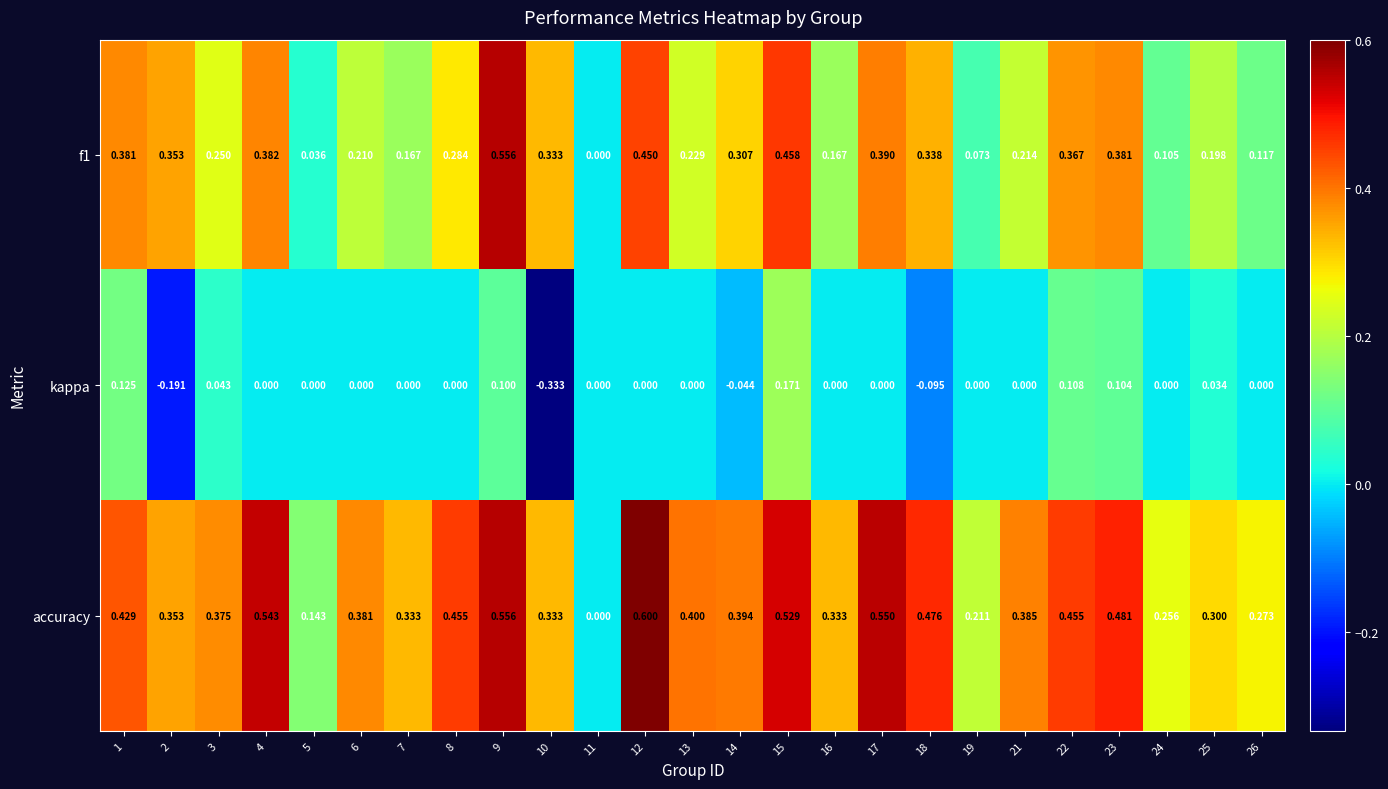

Which series has the largest range (max minus min)?

accuracy